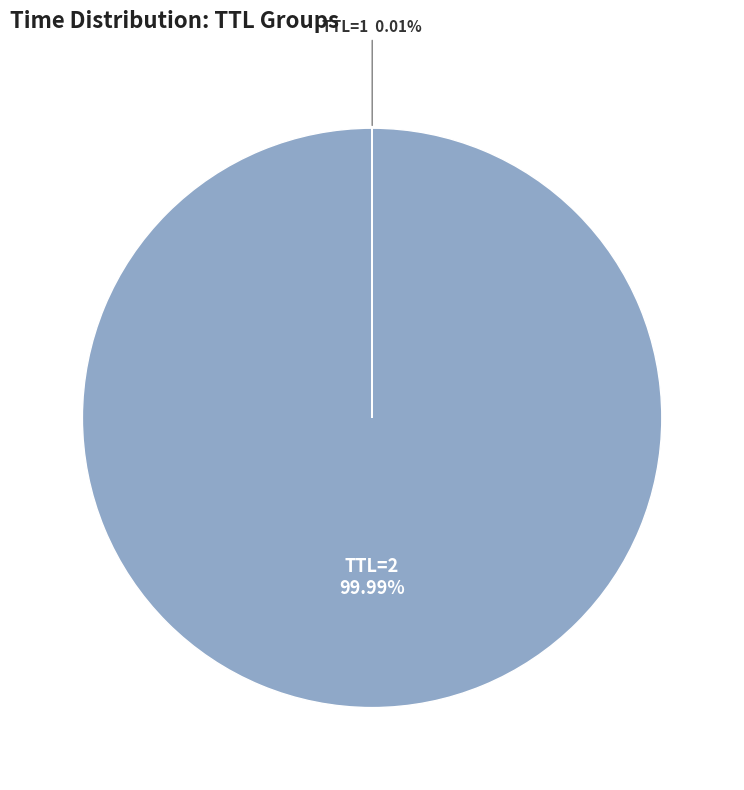

Does any single category account for the majority?

Yes